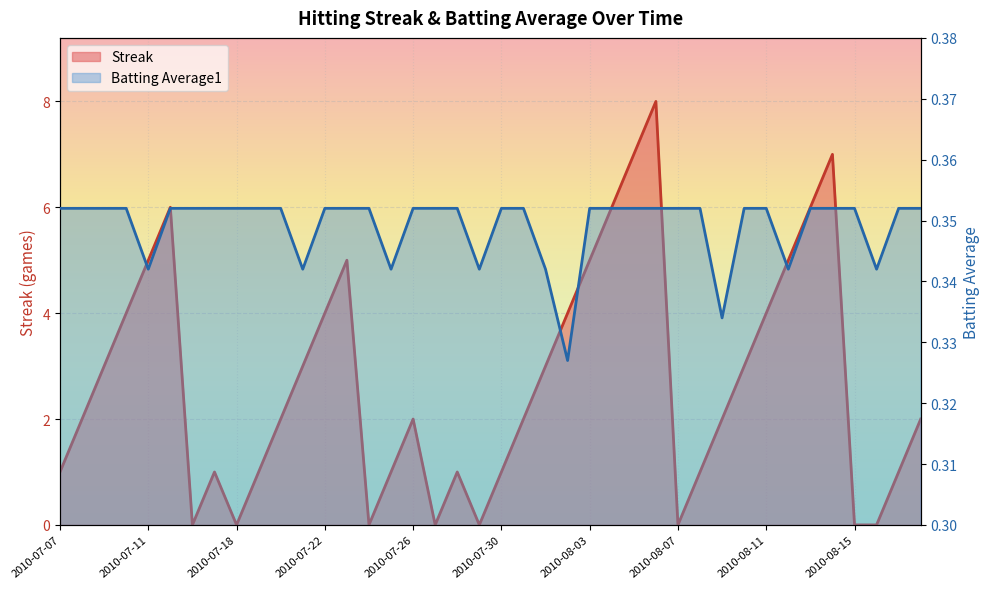

Which series changed the most between 2010-07-25 and 2010-07-29?

Streak